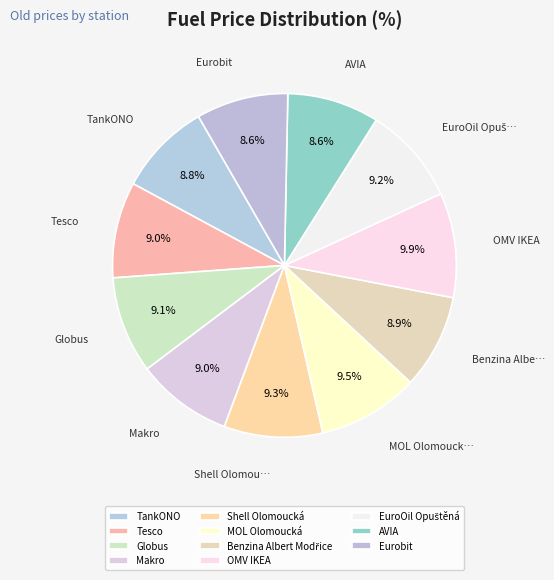

Do MOL Olomoucká and Benzina Albert Modřice together represent more than half of the pie?

No